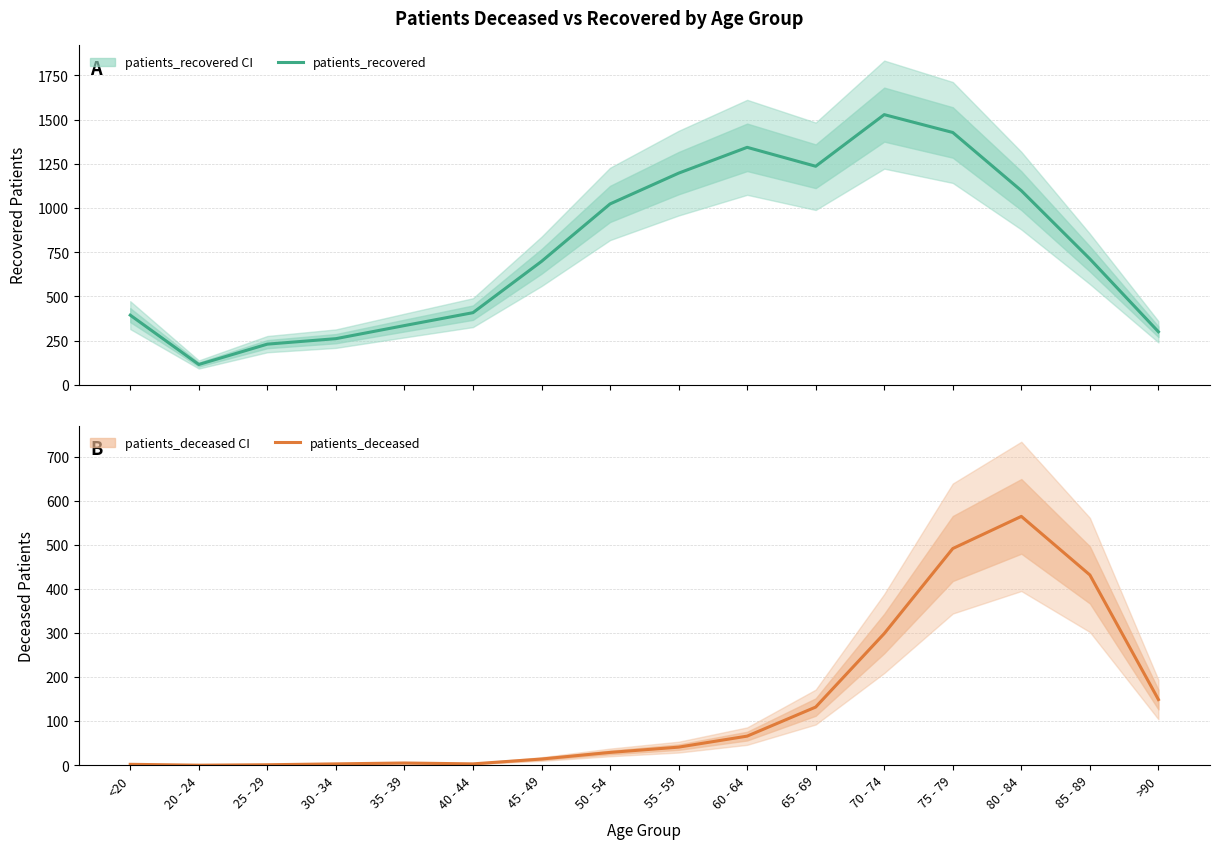

At which label is patients_recovered closest to 821?

85 - 89